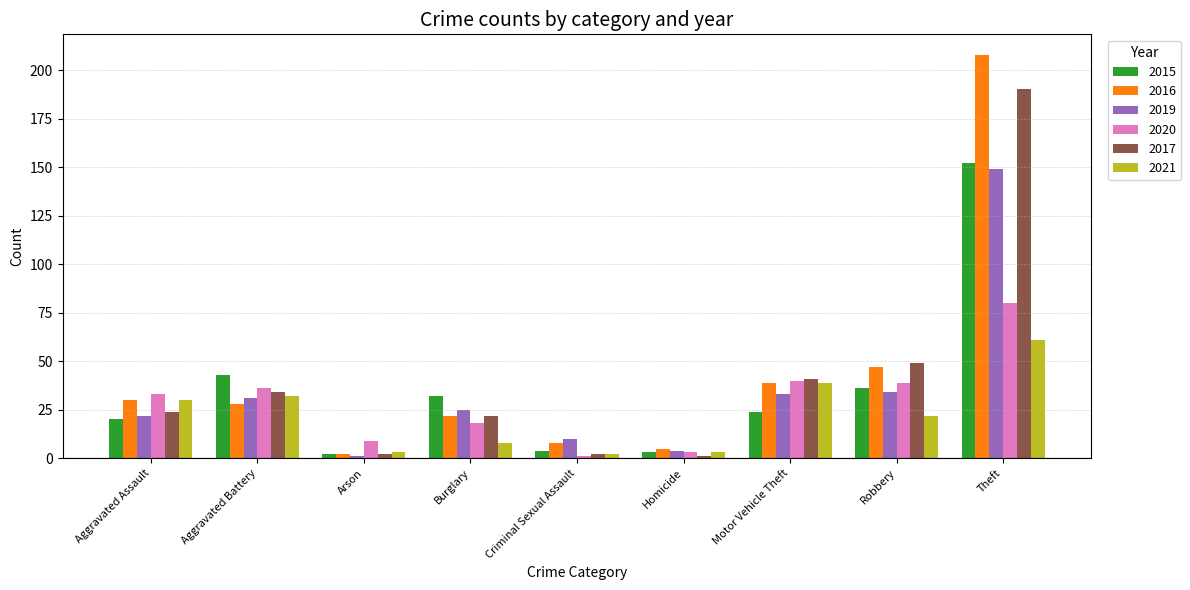

Reading right to left, transcribe all the data shown in this chart.

2015: 152	36	24	3	4	32	2	43	20
2016: 208	47	39	5	8	22	2	28	30
2019: 149	34	33	4	10	25	1	31	22
2020: 80	39	40	3	1	18	9	36	33
2017: 190	49	41	1	2	22	2	34	24
2021: 61	22	39	3	2	8	3	32	30